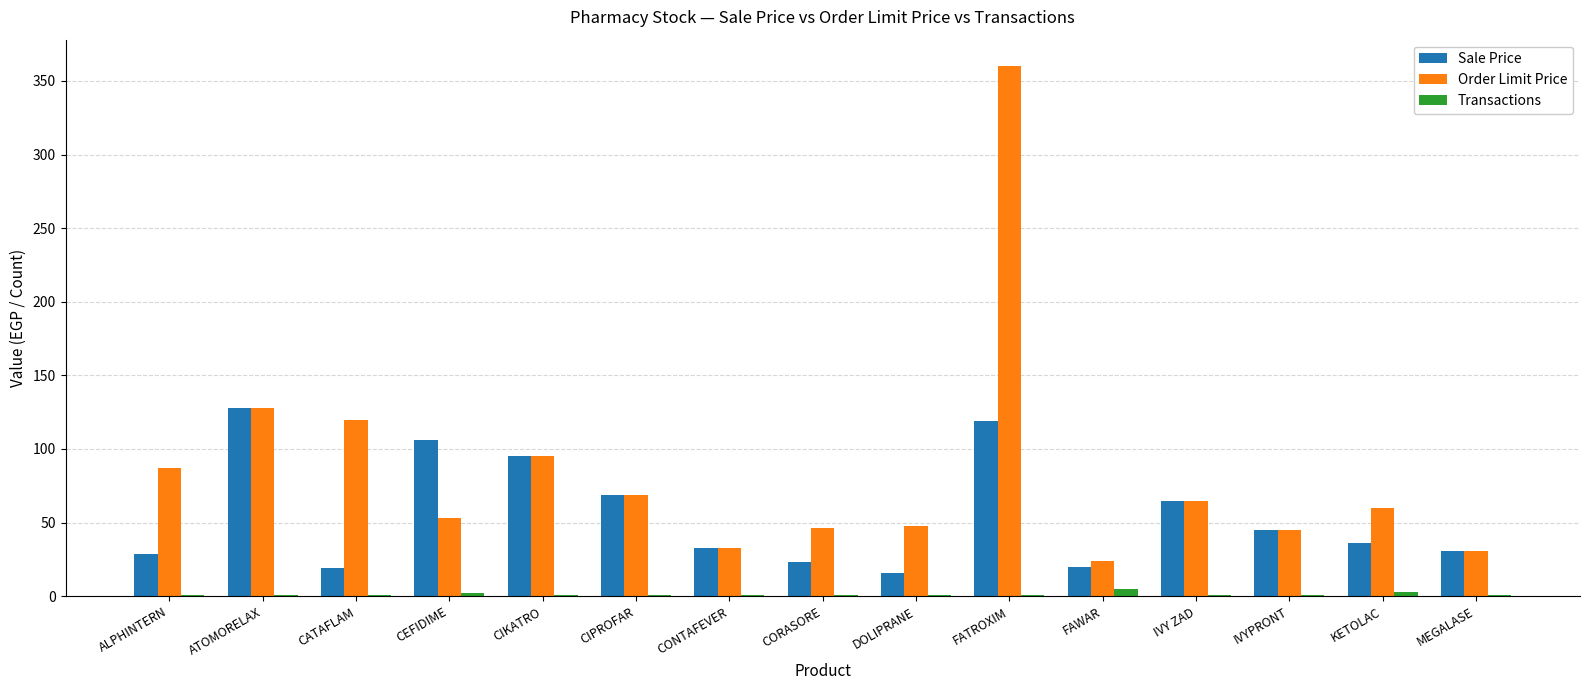

True or false: Transactions has a value of 3.0 at KETOLAC.

True